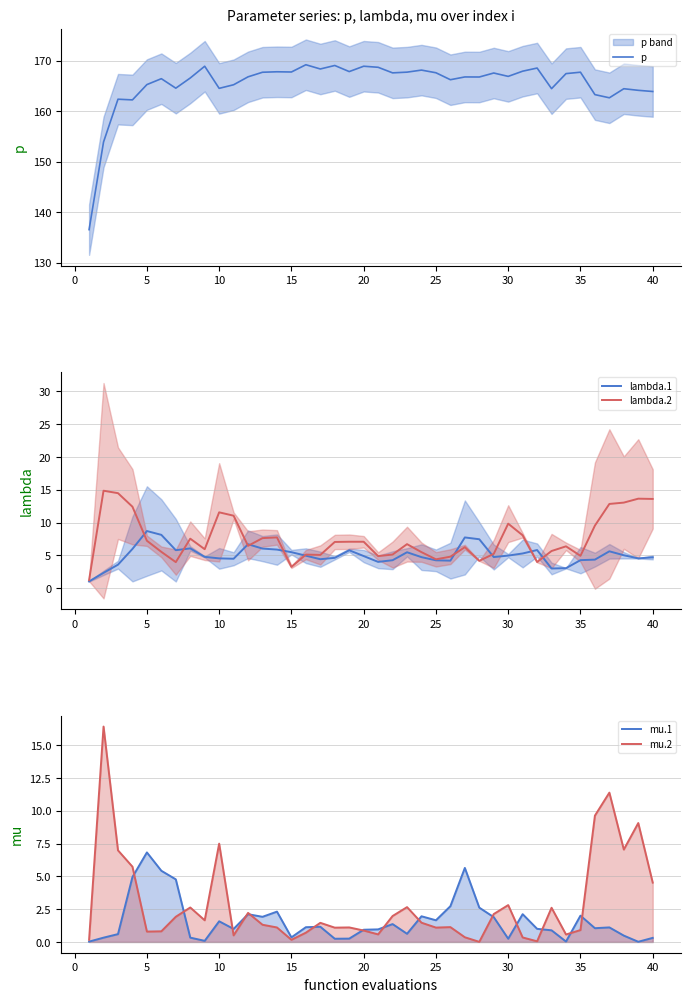

True or false: p and mu.2 intersect in this chart.

False